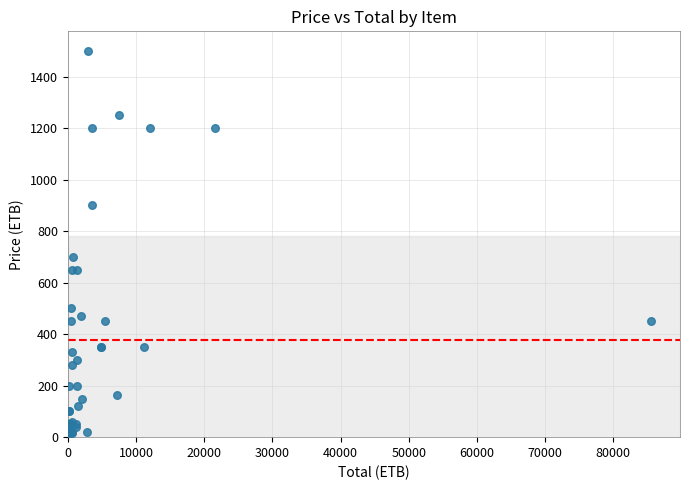

What Y value in the scatter plot is closest to 752?

700